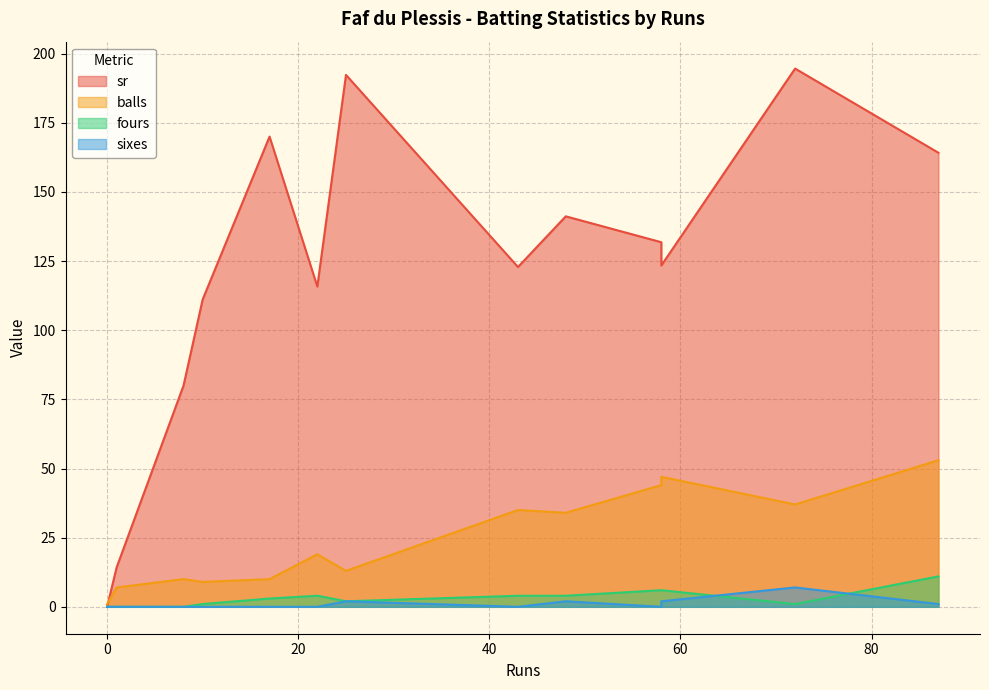

What is the total value across all series at 25?

209.3